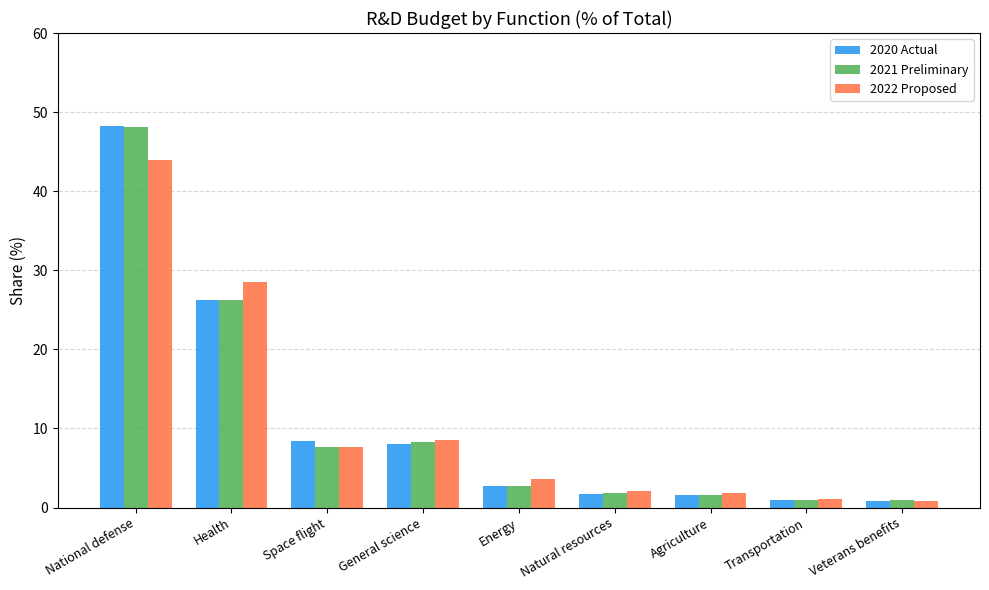

What is the greatest value displayed?

48.2